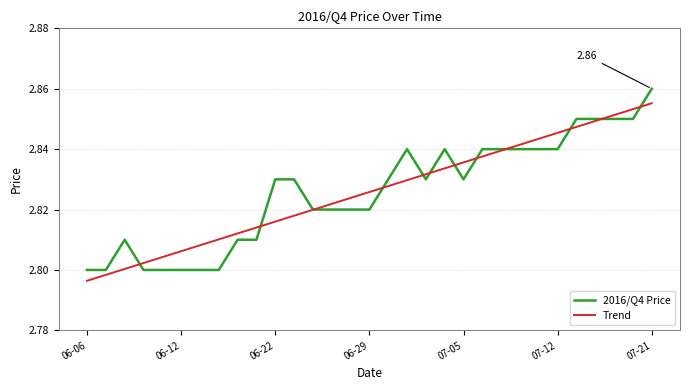

Rank the series by their maximum value, from lowest to highest.

Trend, 2016/Q4 Price